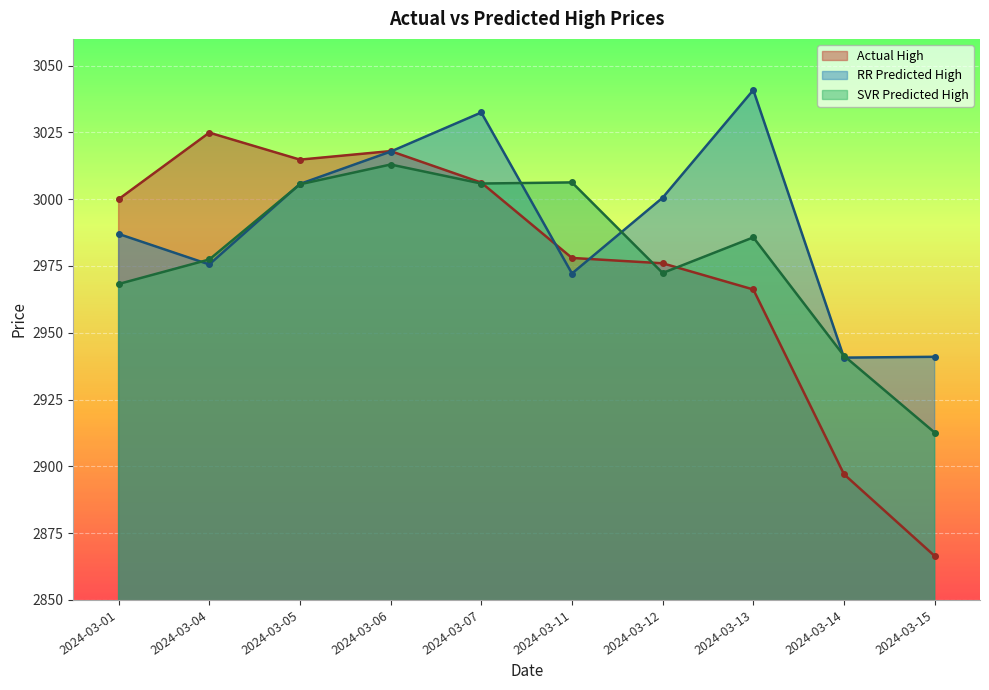

True or false: RR Predicted High and Actual High cross at least once.

True